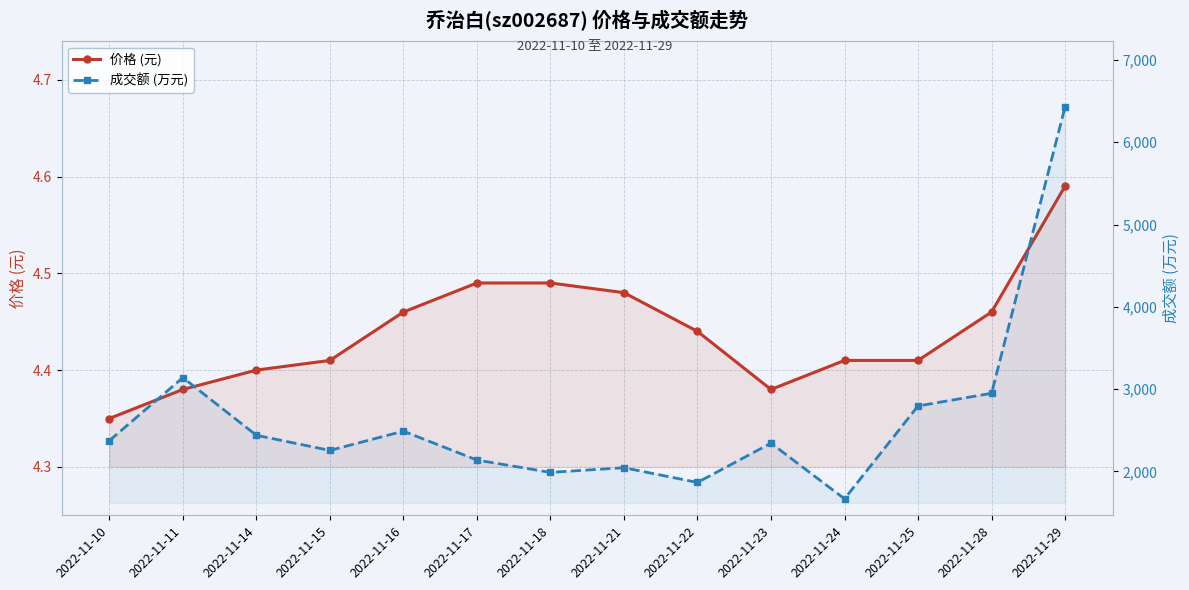

What is the value of the 价格 (元) point at the 9th from the left?

4.4